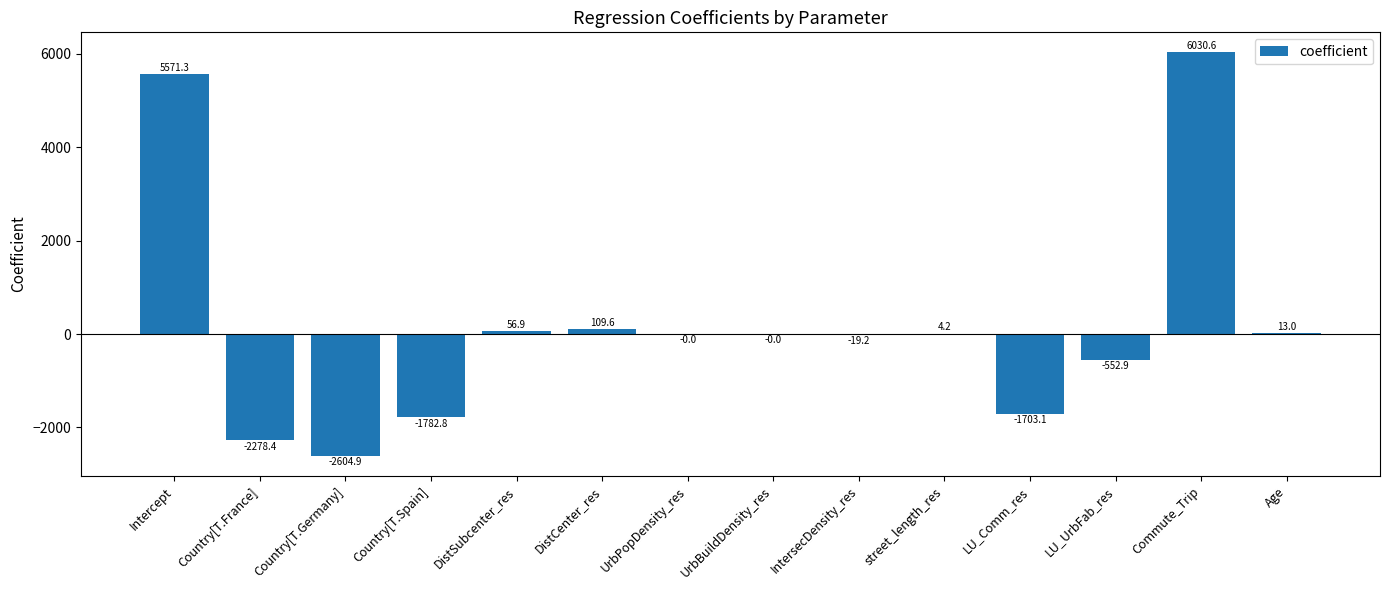

The value at Country[T.Spain] is -1782.8. True or false?

True